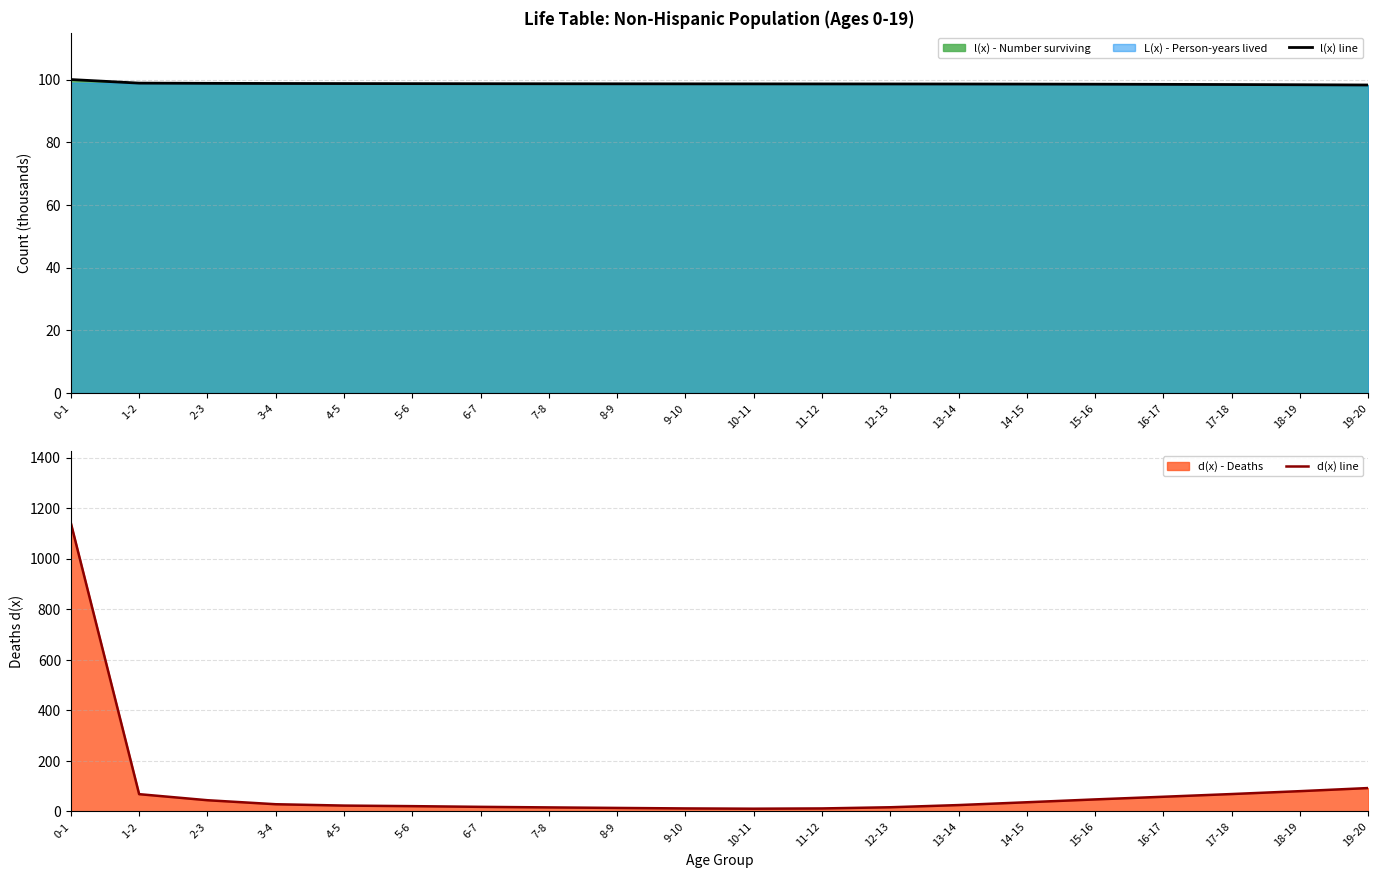

Which series has the largest total across all categories?

l(x) line